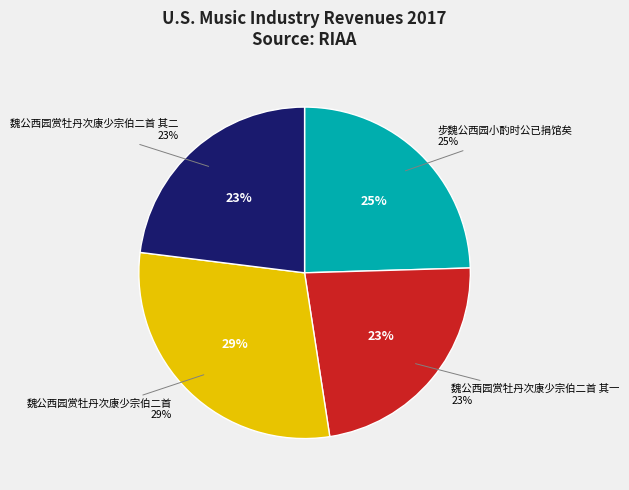

Does any single category account for the majority?

No